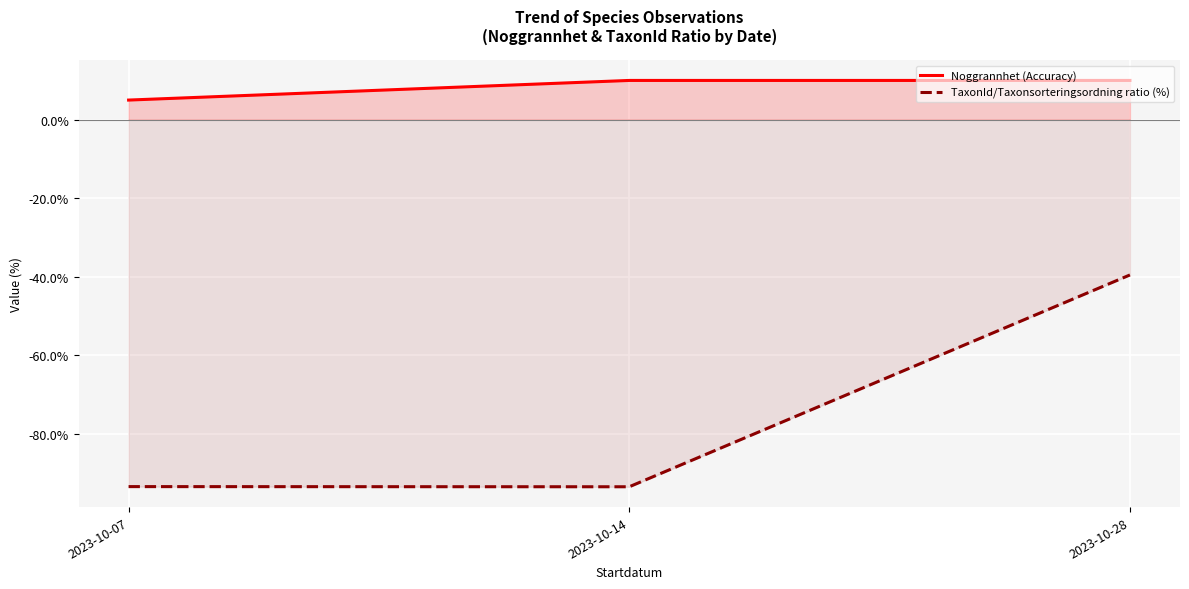

Between 2023-10-07 and 2023-10-14, which series saw the biggest shift?

Noggrannhet (Accuracy)